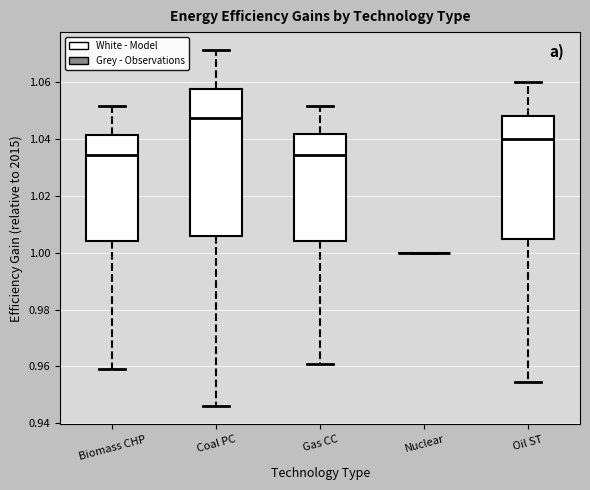

Comparing the boxes themselves (not the whiskers), which one is the tallest?

Coal PC